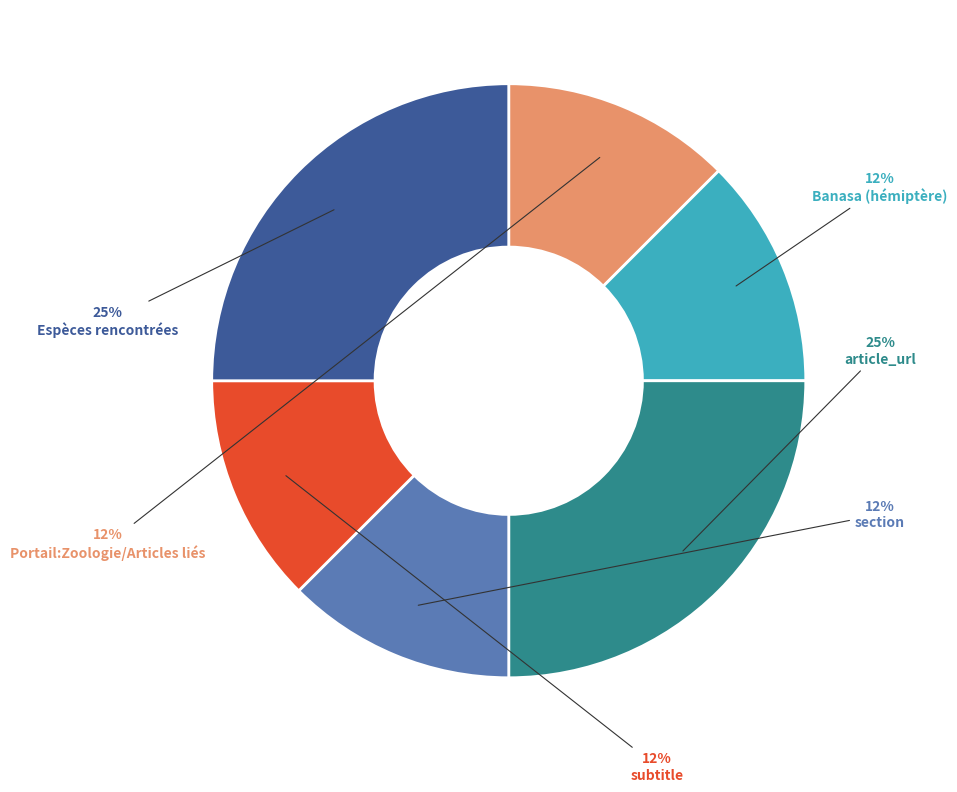

To the nearest percent, what is the average slice percentage?

17%